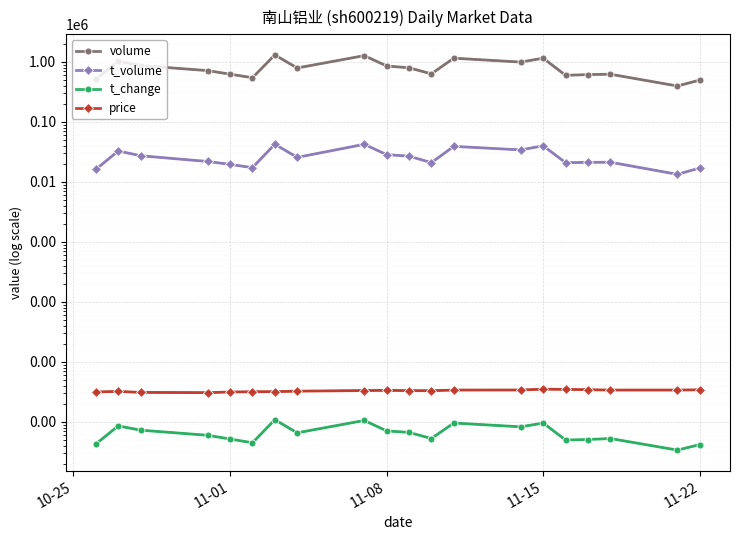

The volume series shows 1511428.7 at 13. True or false?

False